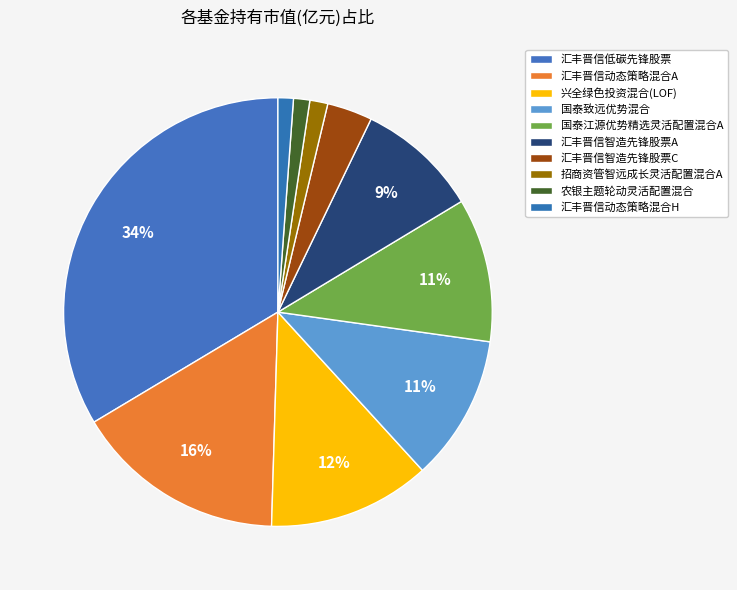

Which has a higher value, 招商资管智远成长灵活配置混合A or 汇丰晋信动态策略混合A?

汇丰晋信动态策略混合A